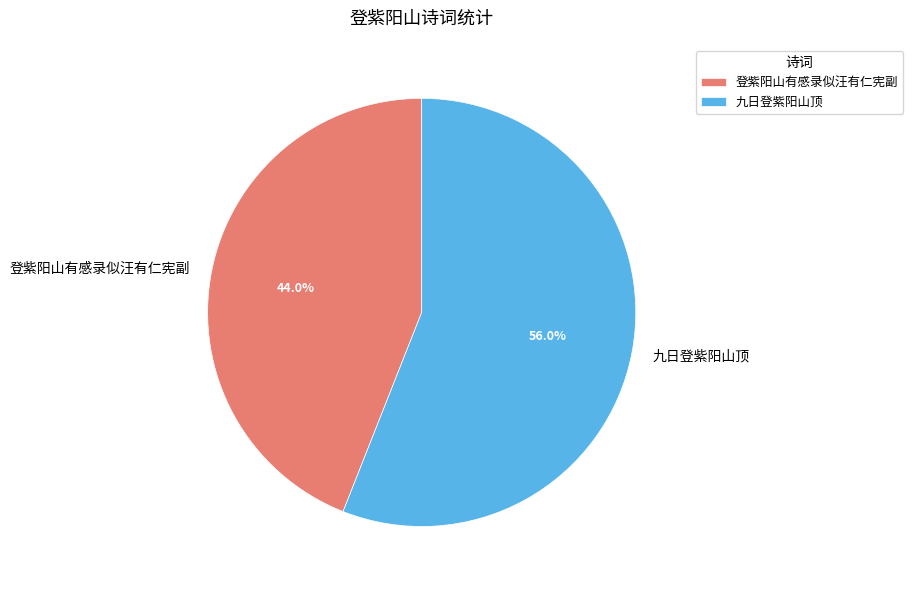

To the nearest percent, what portion does 登紫阳山有感录似汪有仁宪副 represent?

44%